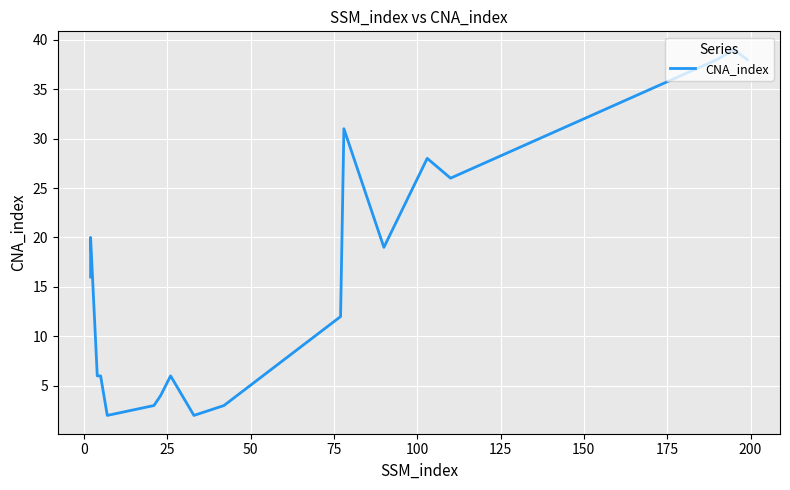

What is the average value?

17